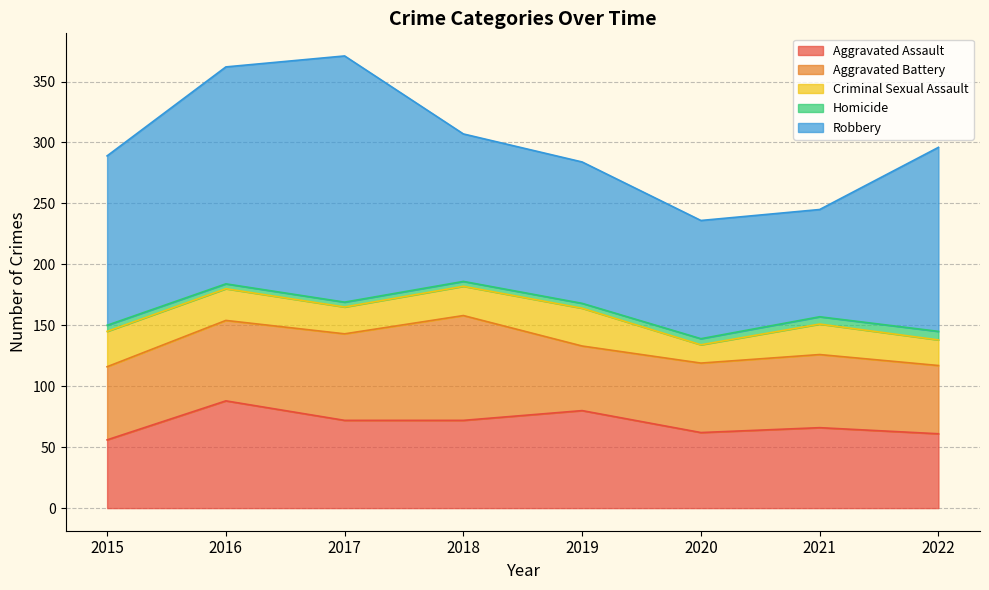

How many values in the Homicide series exceed 5?

2